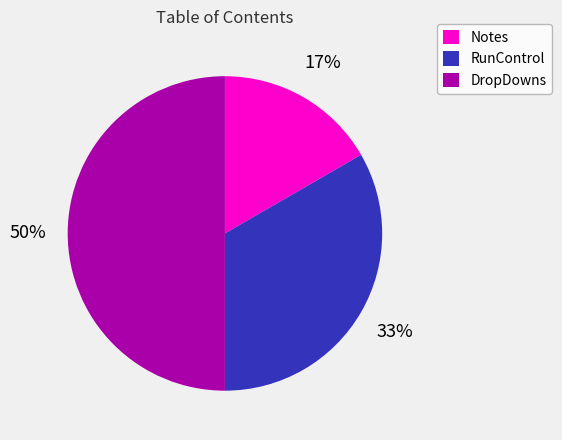

Does Notes represent more than half of the total?

No